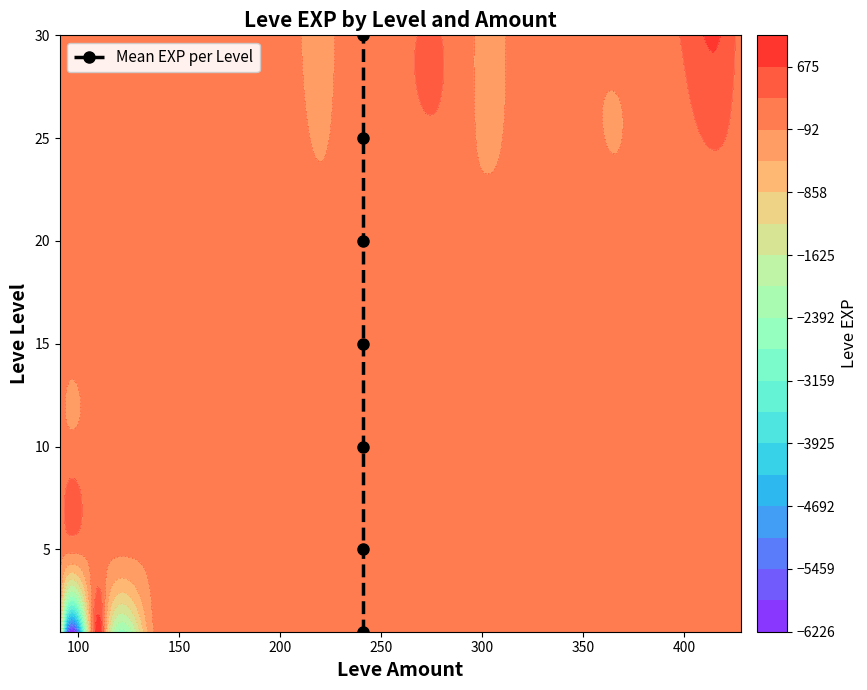

Reading right to left, extract all data points from this chart.

30	25	20	15	10	5	1